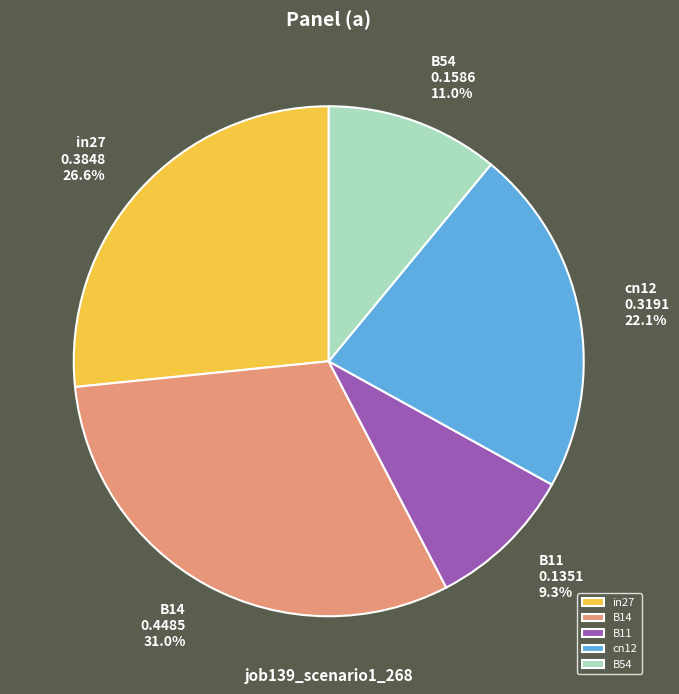

Do cn12 and B11 together represent more than half of the pie?

No